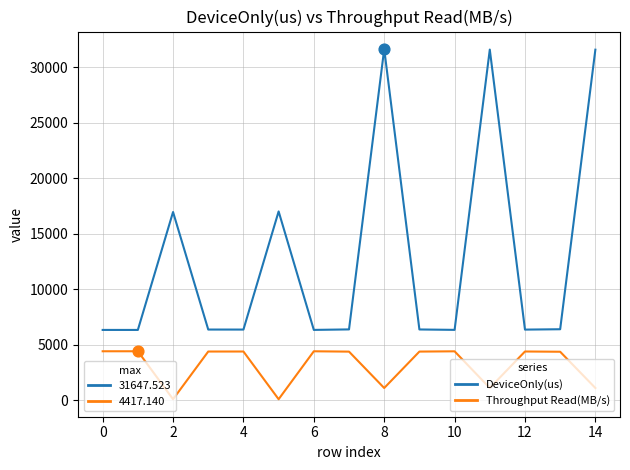

Which series has the largest total across all categories?

DeviceOnly(us)